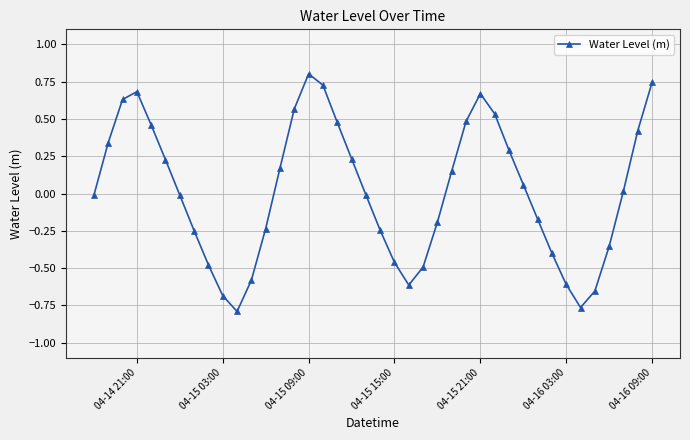

What is the greatest value displayed?

0.8